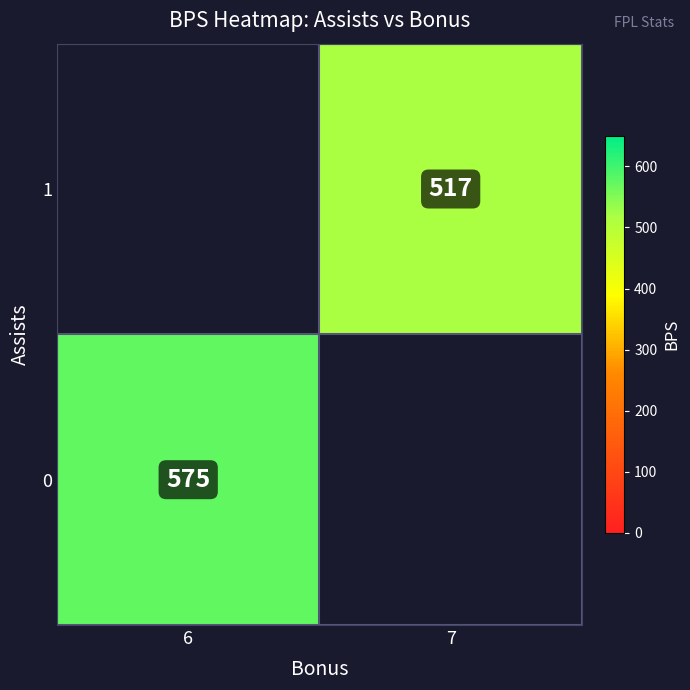

Is the value of 1 at 7 greater than the value of 0 at 6?

No